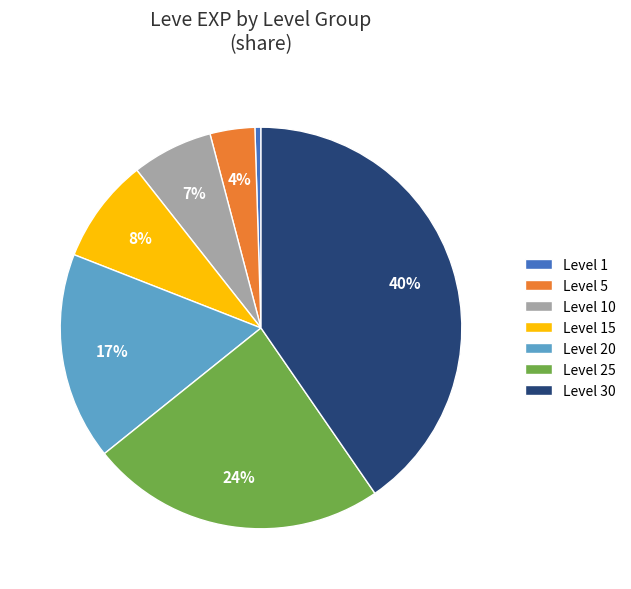

How many slices are in this pie chart?

7